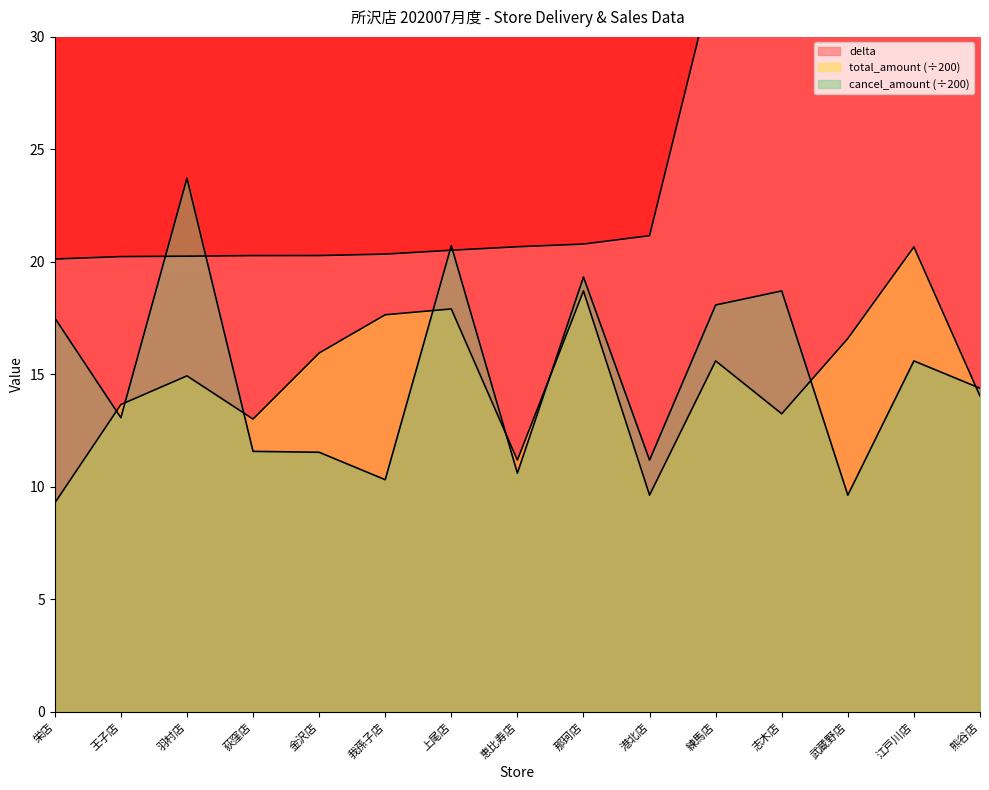

What is the minimum value for cancel_amount?

9.6